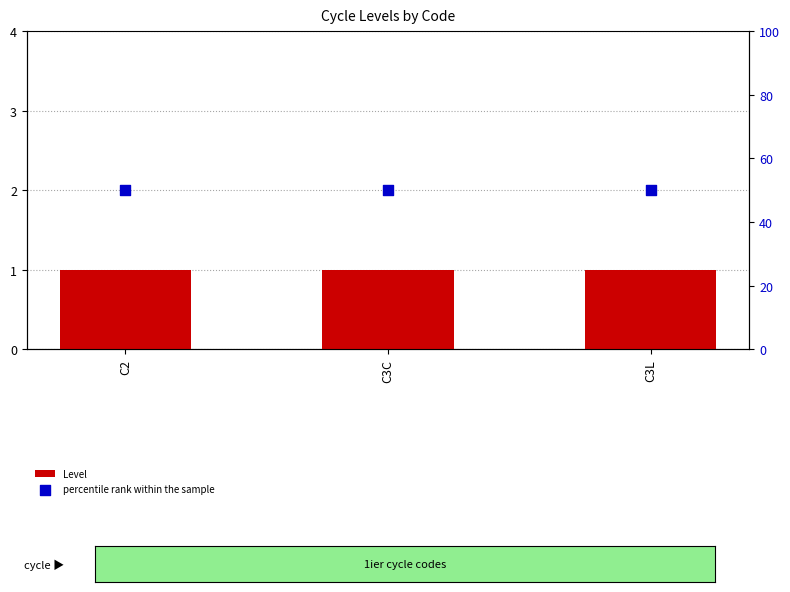

At how many categories does at least one series exceed 45?

3